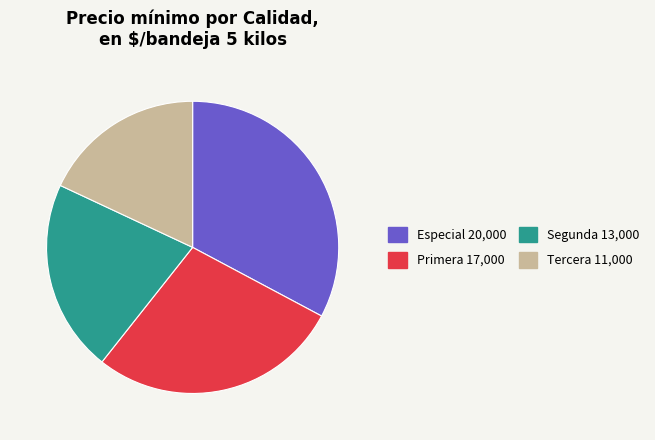

True or false: Especial 20,000 accounts for 33% of the total.

True